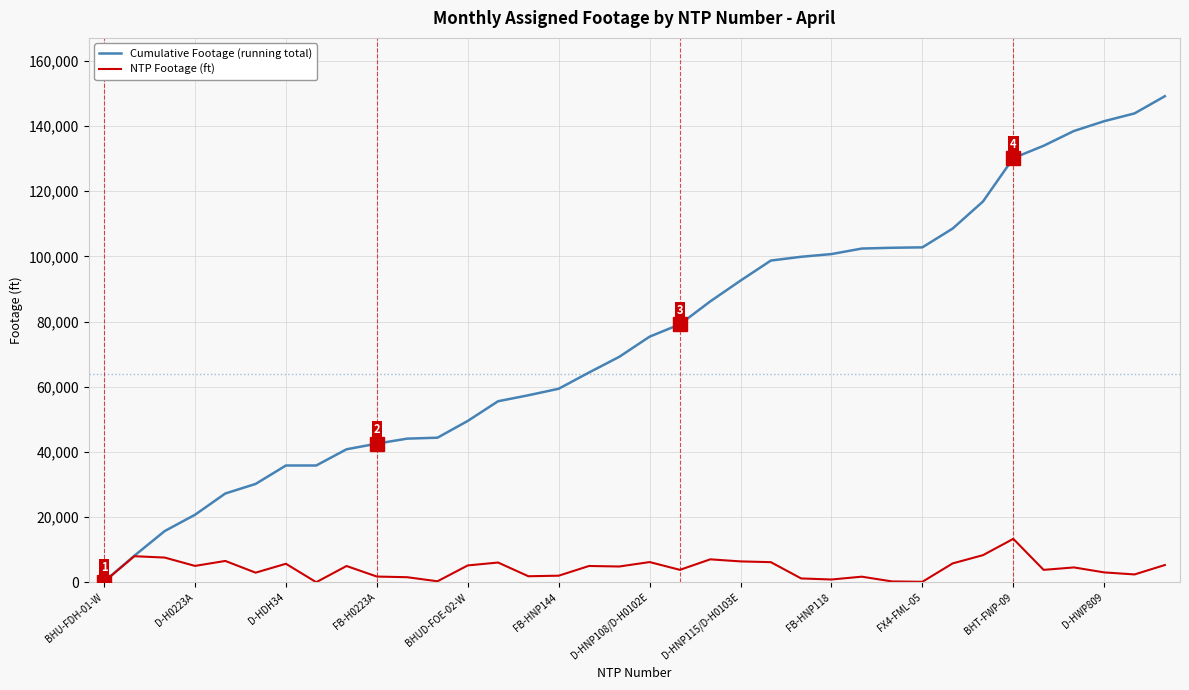

Which series has the largest range (max minus min)?

Cumulative Footage (running total)